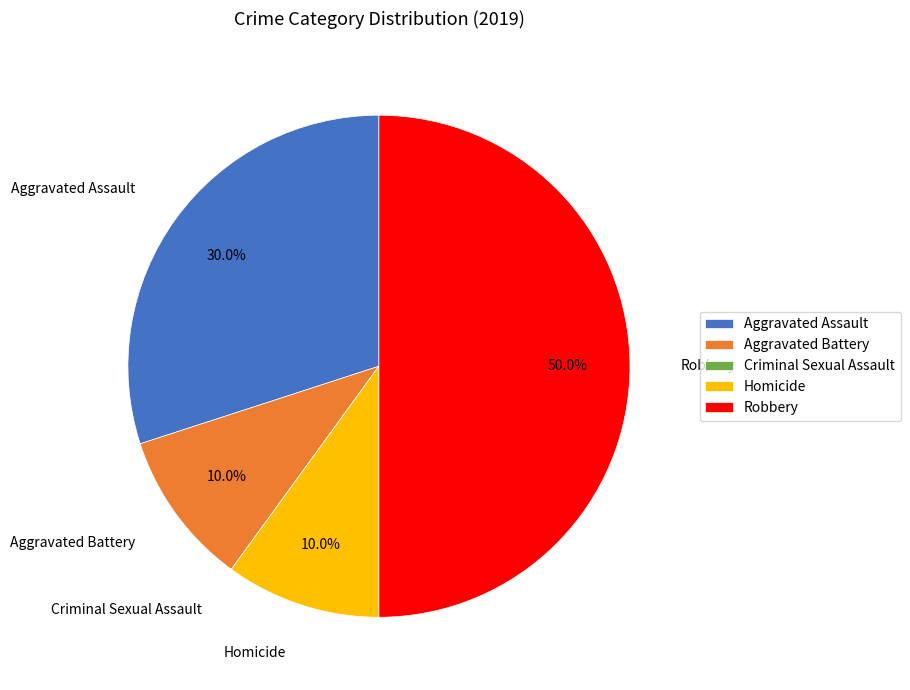

How much of the chart is everything except Homicide?

90.0%